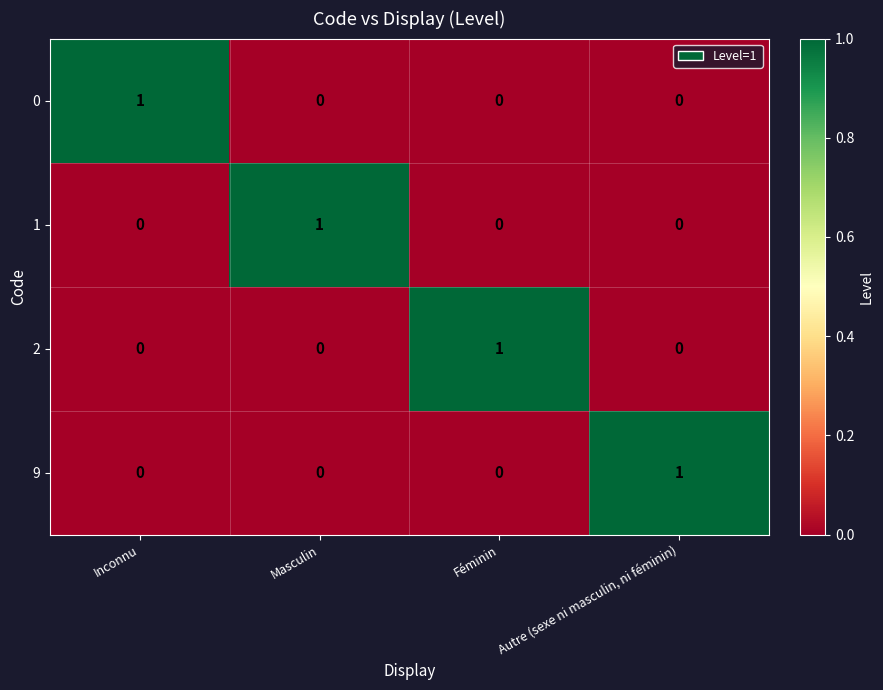

Count the 9 values in the range 0 to 1.

4